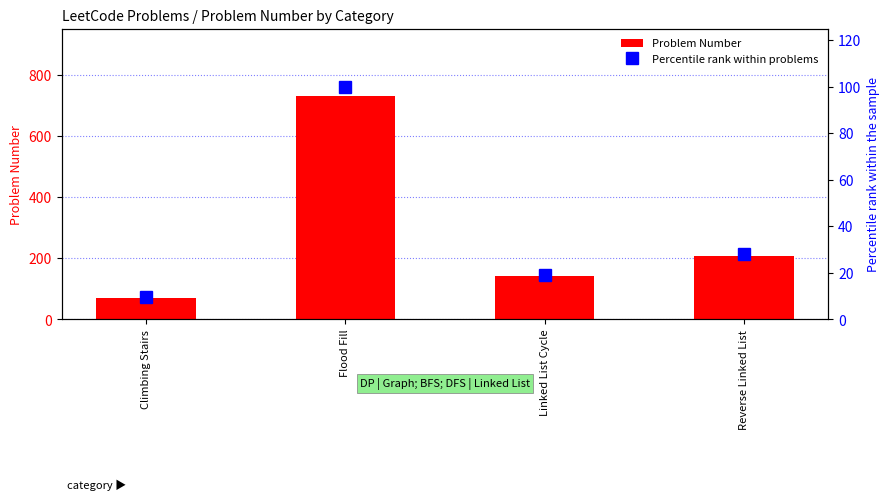

What is the sum of all Percentile rank within problems values?

156.9